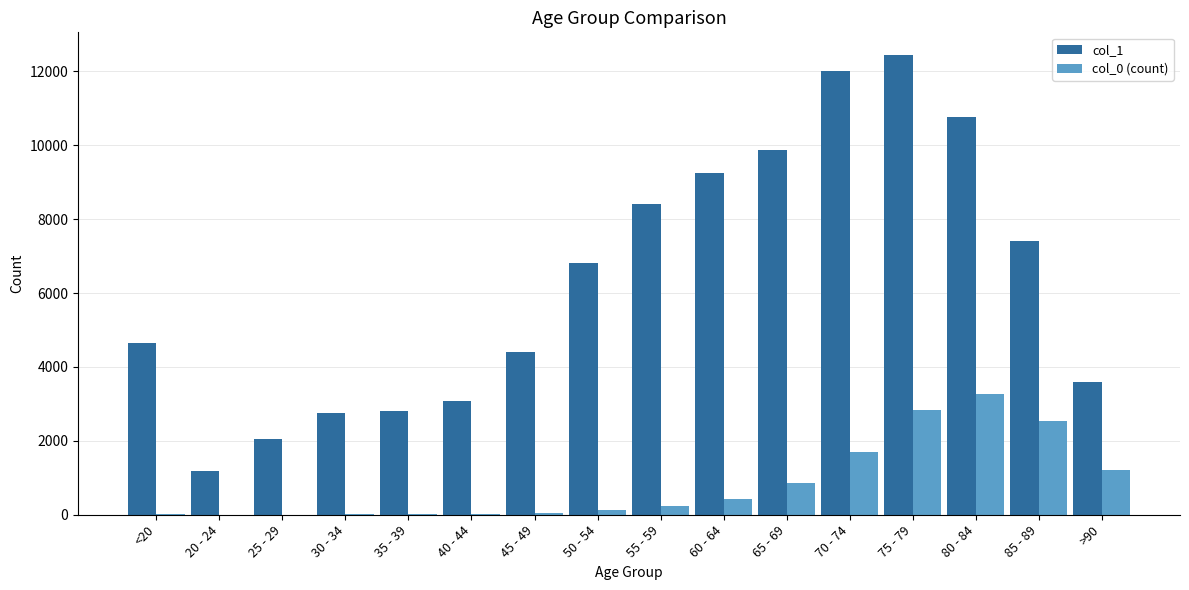

What is the highest value of the col_0 (count) series?

3273